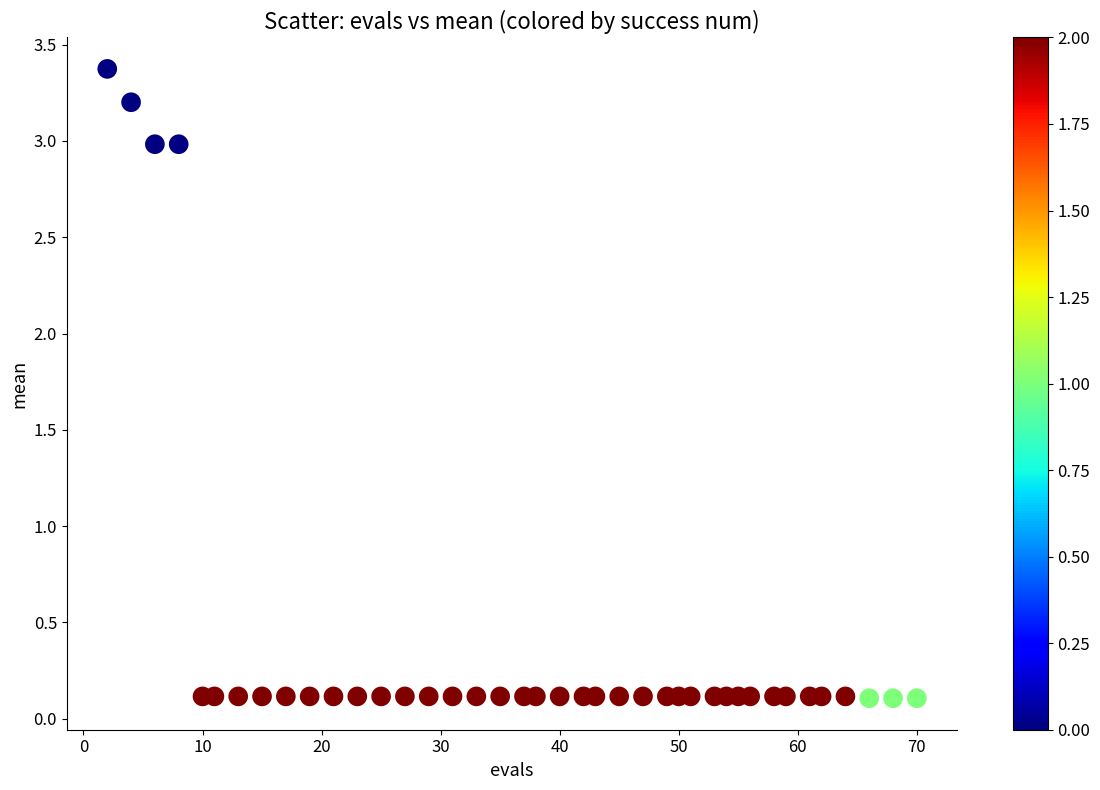

What is the range of Y values (max minus min)?

3.3